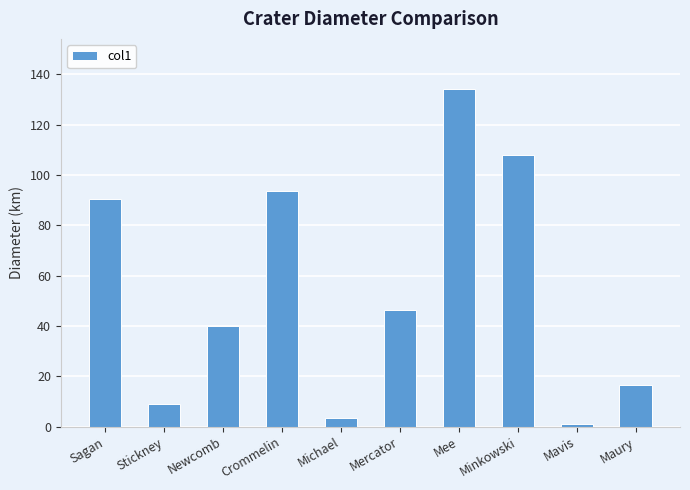

Reading left to right, list all the values displayed in this chart.

Sagan=90.3	Stickney=9.0	Newcomb=39.8	Crommelin=93.5	Michael=3.5	Mercator=46.3	Mee=134.0	Minkowski=108.0	Mavis=1.1	Maury=16.6